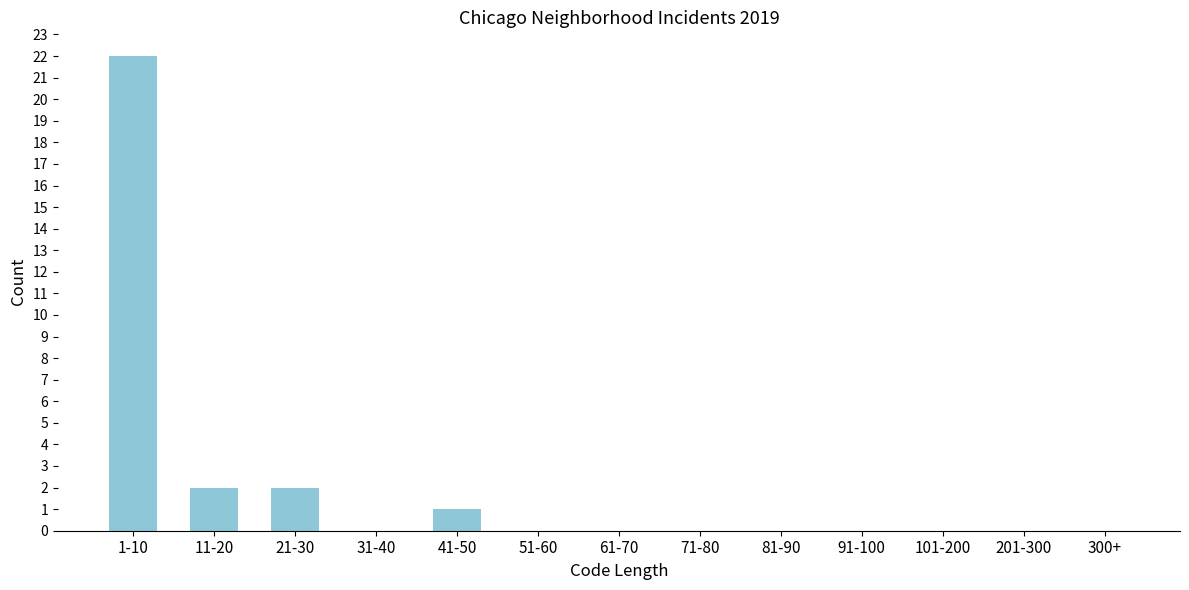

Reading right to left, what are all the values shown in this chart?

300+=0	201-300=0	101-200=0	91-100=0	81-90=0	71-80=0	61-70=0	51-60=0	41-50=1	31-40=0	21-30=2	11-20=2	1-10=22